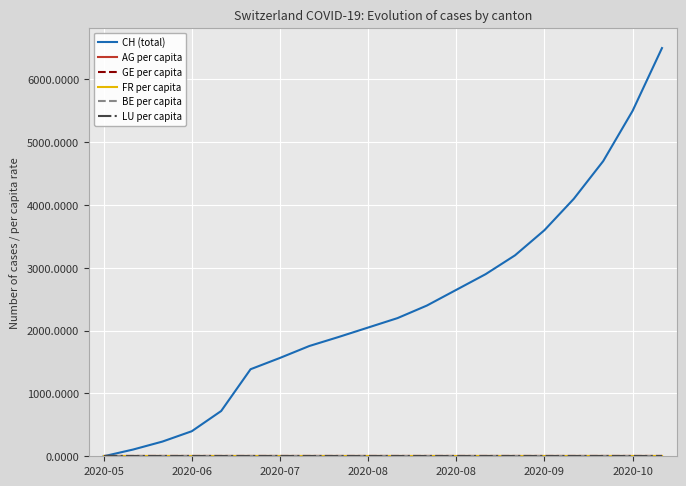

Which series has the largest range (max minus min)?

CH (total)